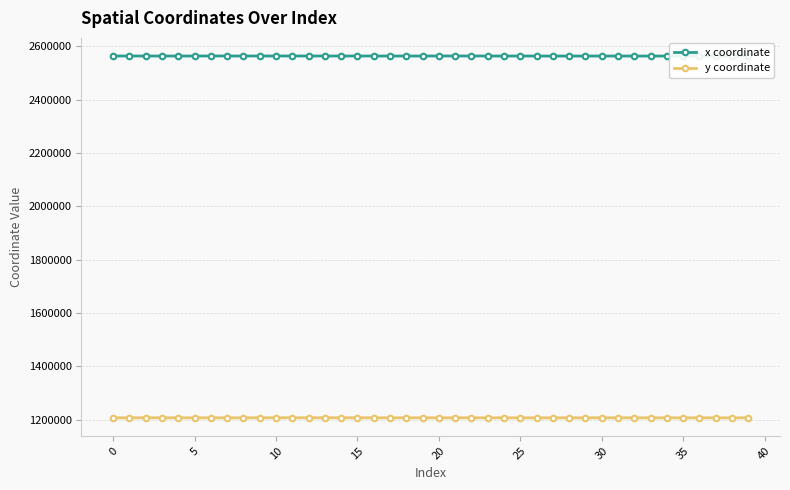

What is the greatest value displayed?

2563857.9